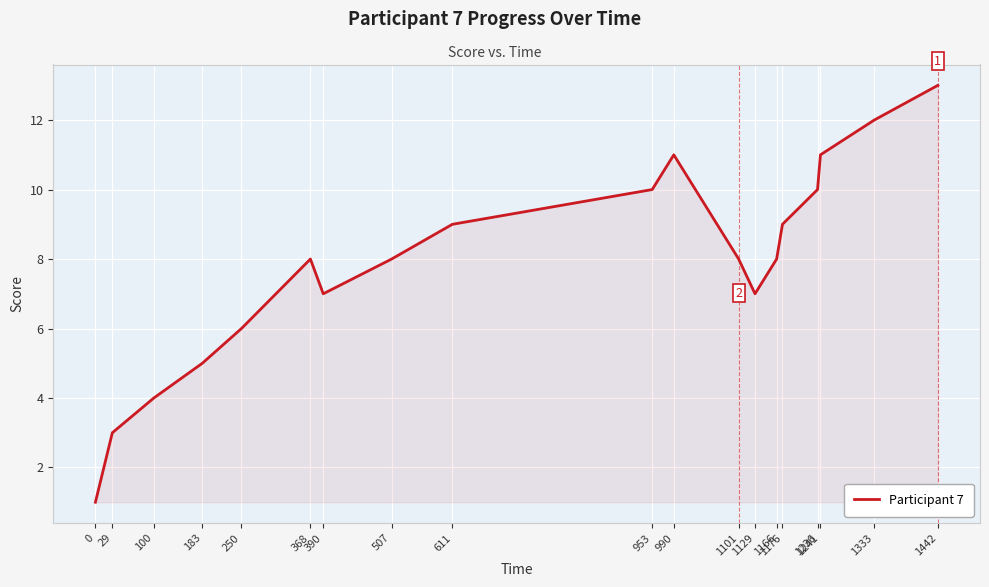

What is the difference between the maximum and minimum values?

12